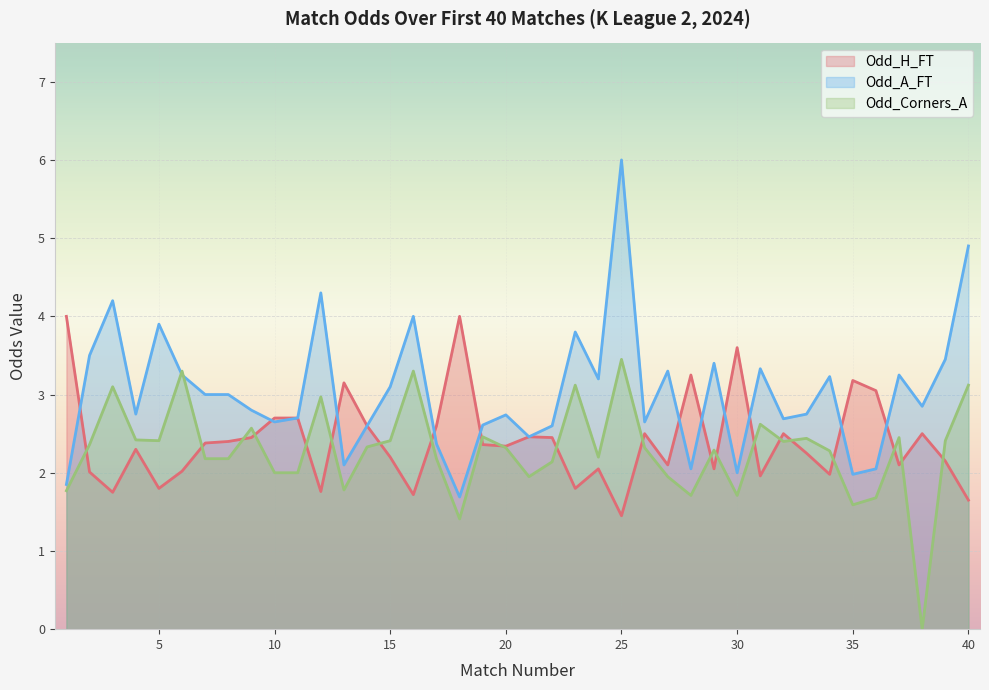

How many data points in Odd_A_FT are less than 2?

3